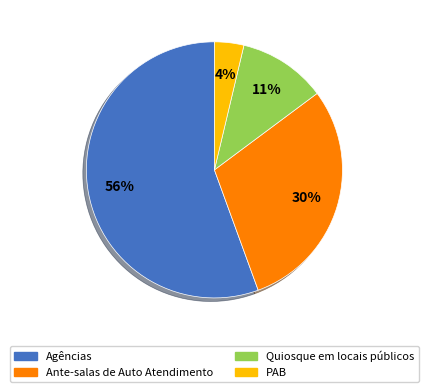

Rank the categories by value from lowest to highest.

PAB, Quiosque em locais públicos, Ante-salas de Auto Atendimento, Agências